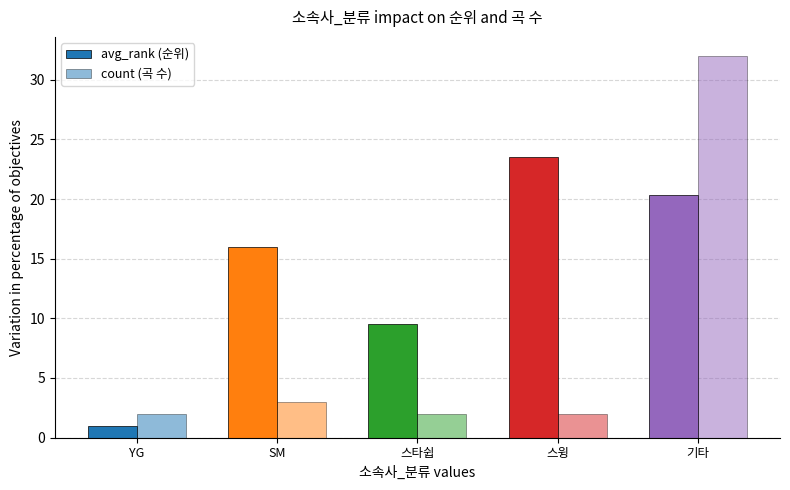

How many distinct data groups are displayed?

2